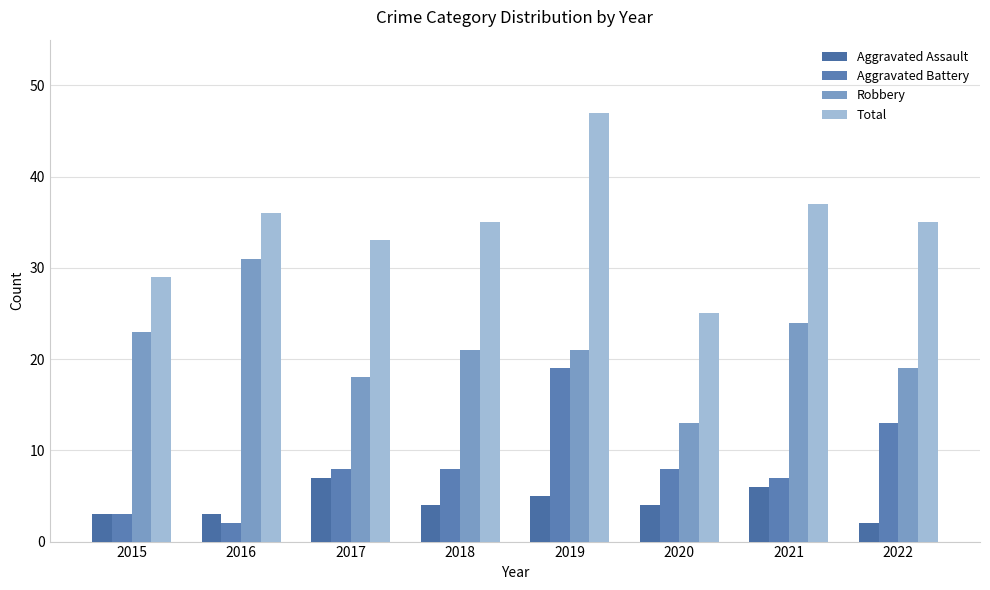

At how many categories does at least one series exceed 41?

1